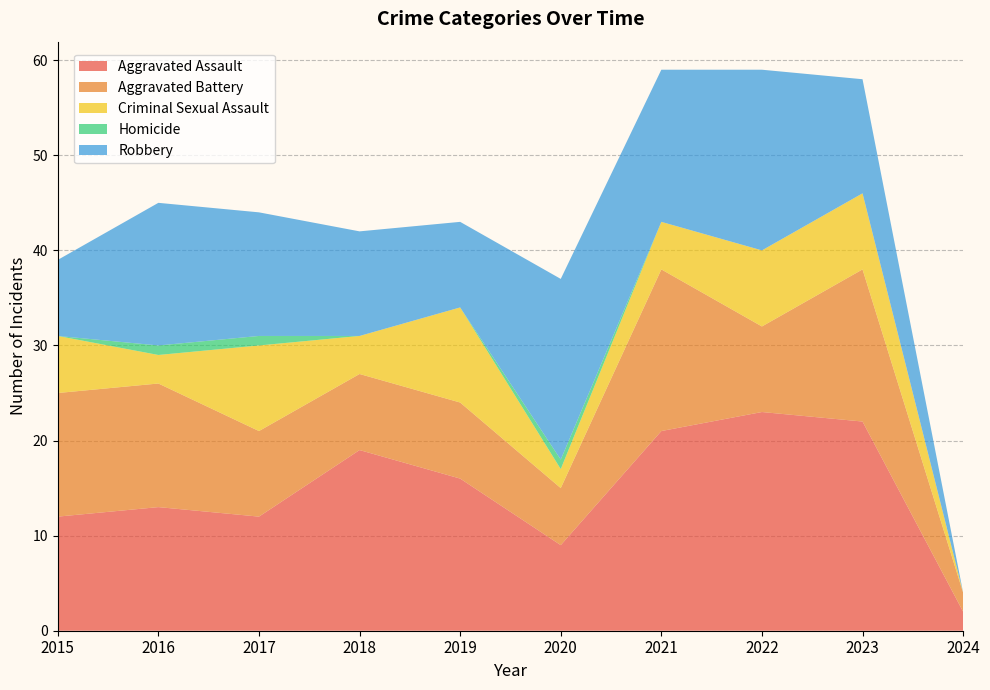

Reading left to right, extract all data points from this chart.

Aggravated Assault: 2015=12	2016=13	2017=12	2018=19	2019=16	2020=9	2021=21	2022=23	2023=22	2024=2
Aggravated Battery: 2015=13	2016=13	2017=9	2018=8	2019=8	2020=6	2021=17	2022=9	2023=16	2024=2
Criminal Sexual Assault: 2015=6	2016=3	2017=9	2018=4	2019=10	2020=2	2021=5	2022=8	2023=8	2024=0
Homicide: 2015=0	2016=1	2017=1	2018=0	2019=0	2020=1	2021=0	2022=0	2023=0	2024=0
Robbery: 2015=8	2016=15	2017=13	2018=11	2019=9	2020=19	2021=16	2022=19	2023=12	2024=0